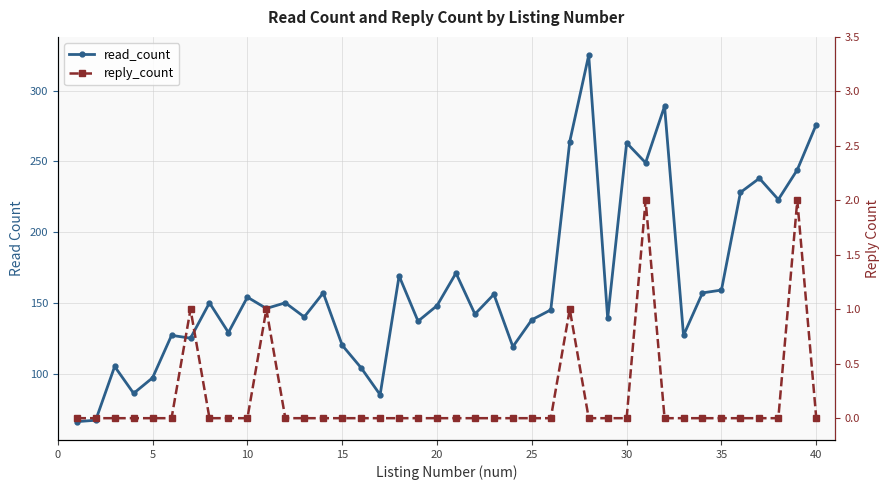

Reading left to right, list all the values displayed in this chart.

read_count: 66	67	105	86	97	127	125	150	129	154	146	150	140	157	120	104	85	169	137	148	171	142	156	119	138	145	264	325	139	263	249	289	127	157	159	228	238	223	244	276
reply_count: 0	0	0	0	0	0	1	0	0	0	1	0	0	0	0	0	0	0	0	0	0	0	0	0	0	0	1	0	0	0	2	0	0	0	0	0	0	0	2	0